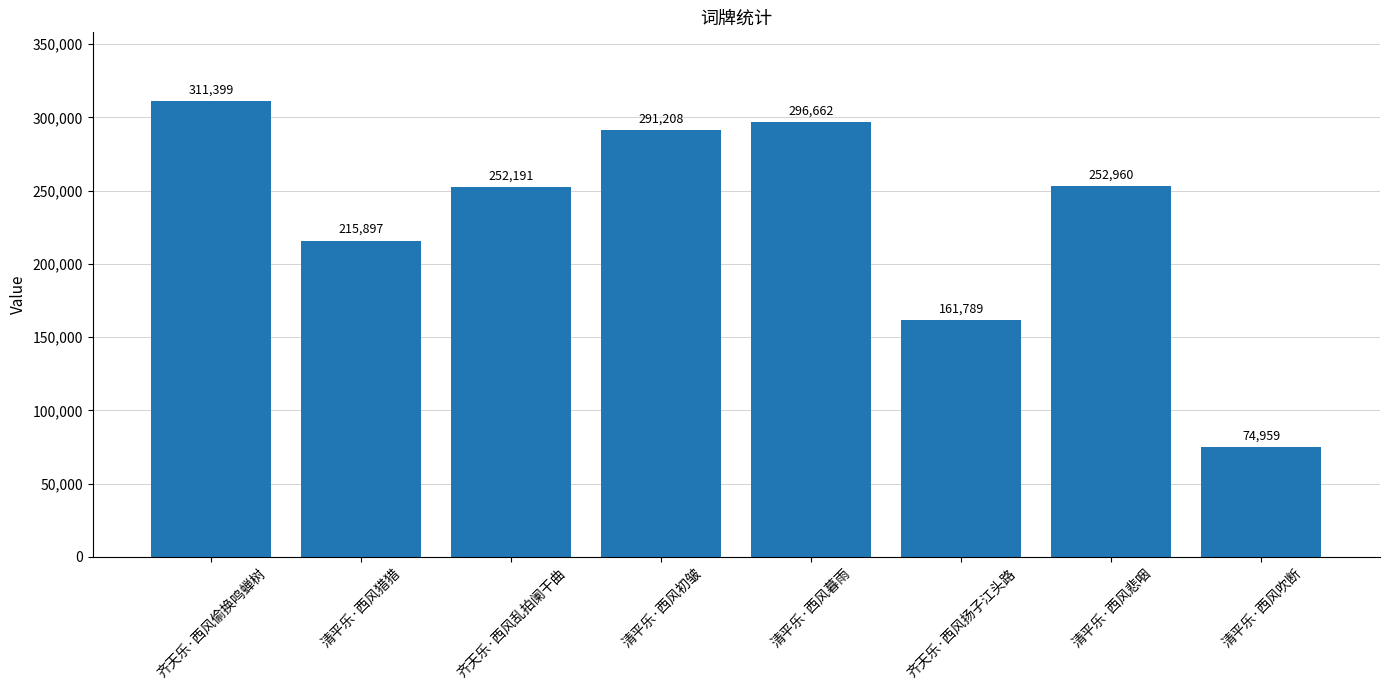

How many values are below 252960?

4